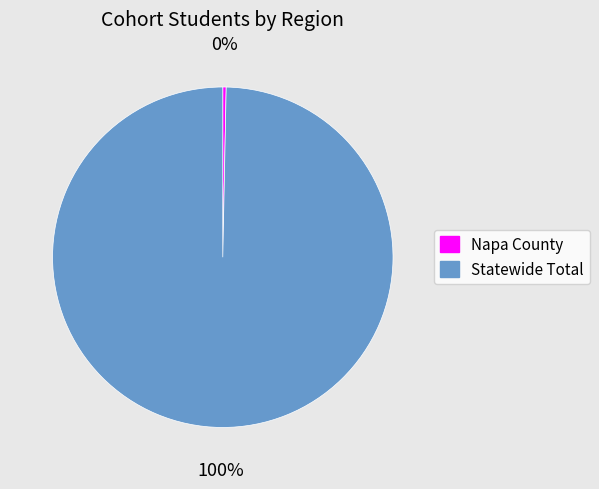

To the nearest percent, what is the combined percentage of Statewide Total and Napa County?

100%